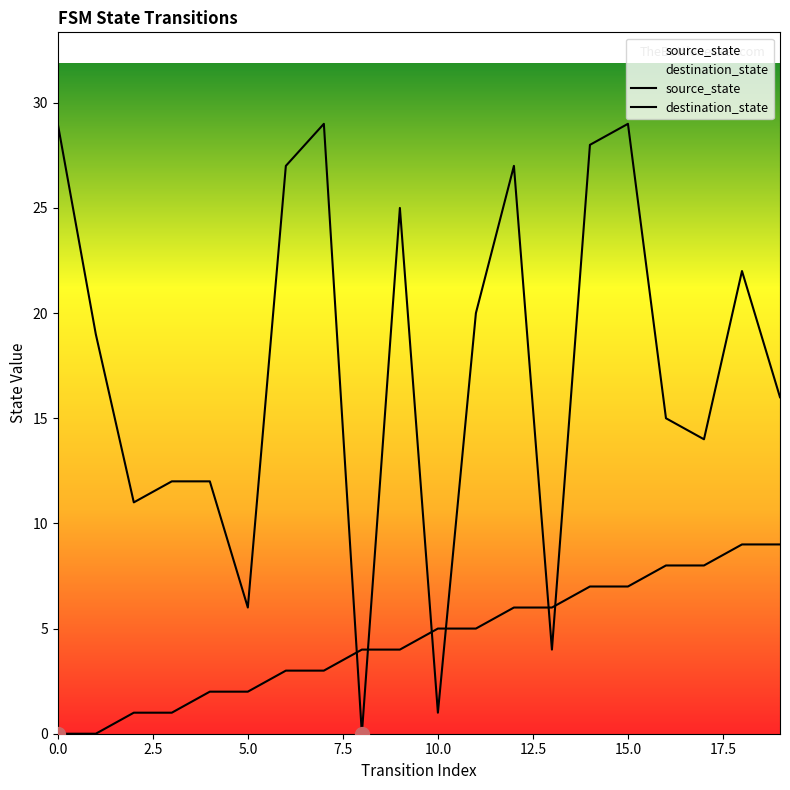

Between 10.0 and 11, which series saw the biggest shift?

destination_state